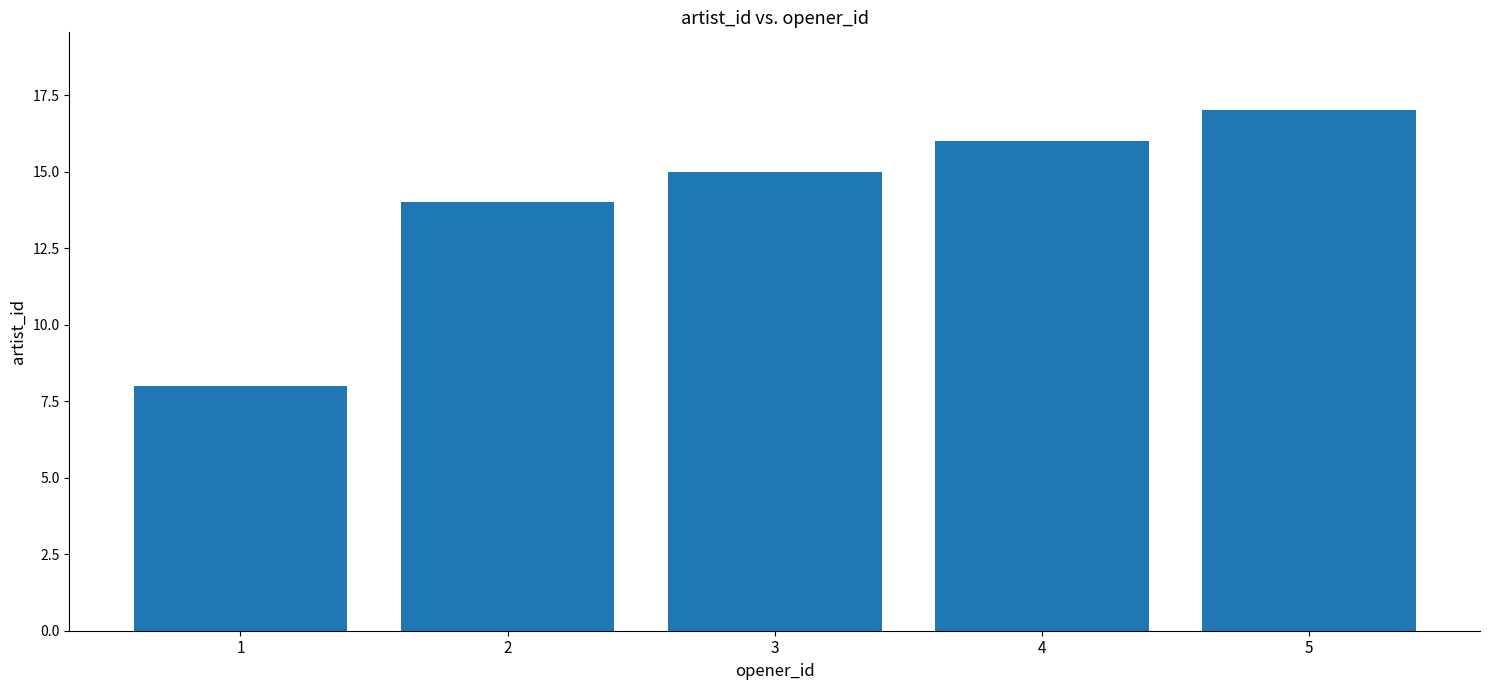

Is it true that the value at 5 is 12?

False